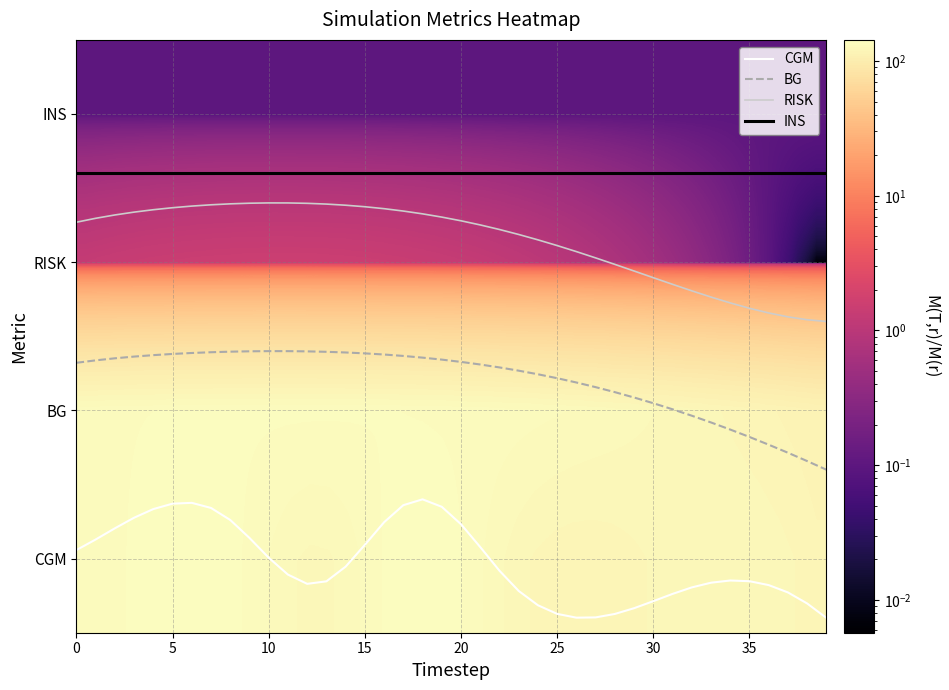

At how many categories does at least one series exceed 55?

40